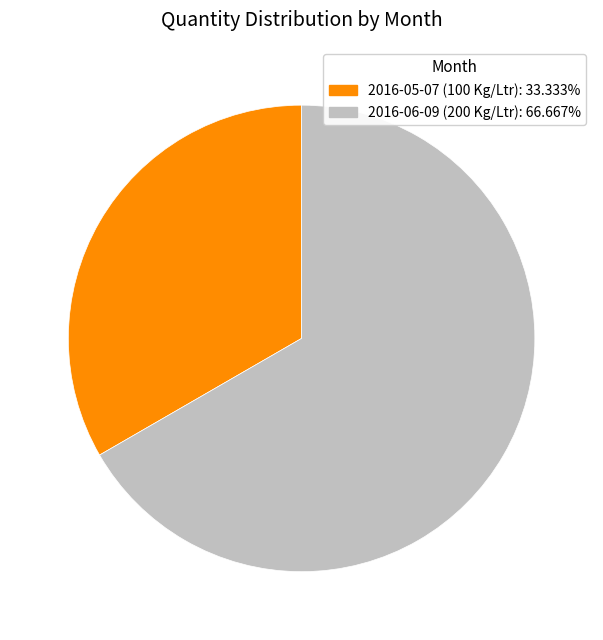

Is the sum of 2016-05-07 (100 Kg/Ltr) and 2016-06-09 (200 Kg/Ltr) greater than half?

Yes